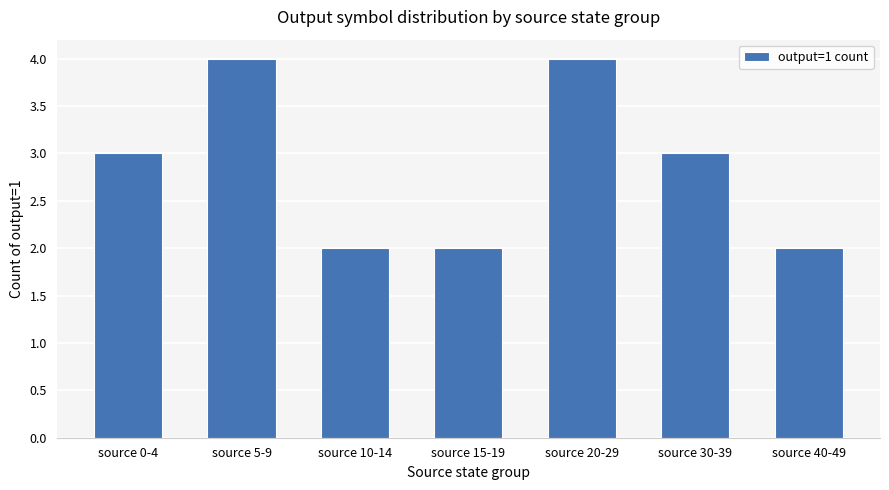

What is the ratio of the value at source 5-9 to the value at source 0-4?

1.3